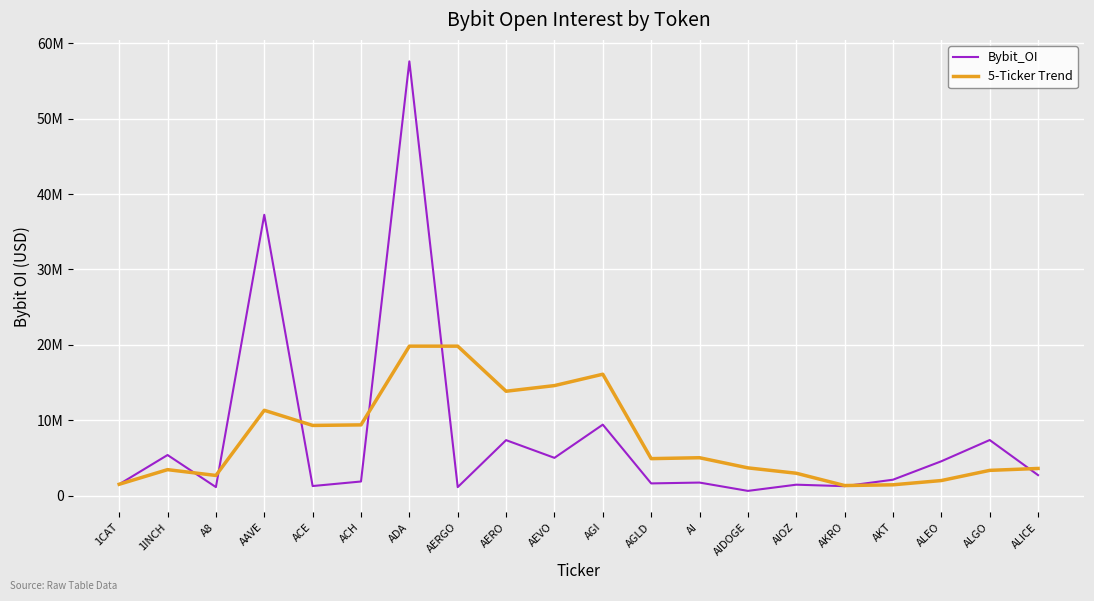

Which series has the largest total across all categories?

Bybit_OI